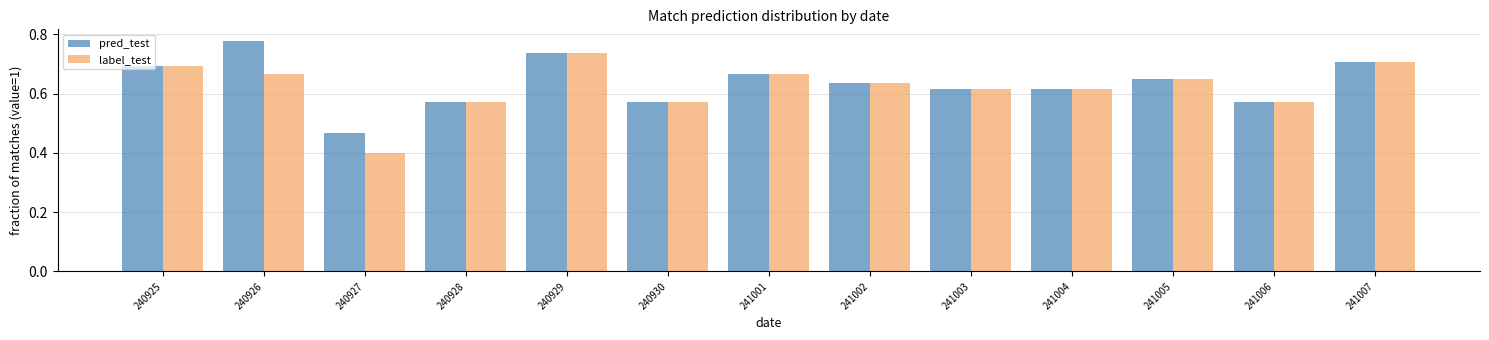

Which label corresponds to the largest value in the chart?

240926